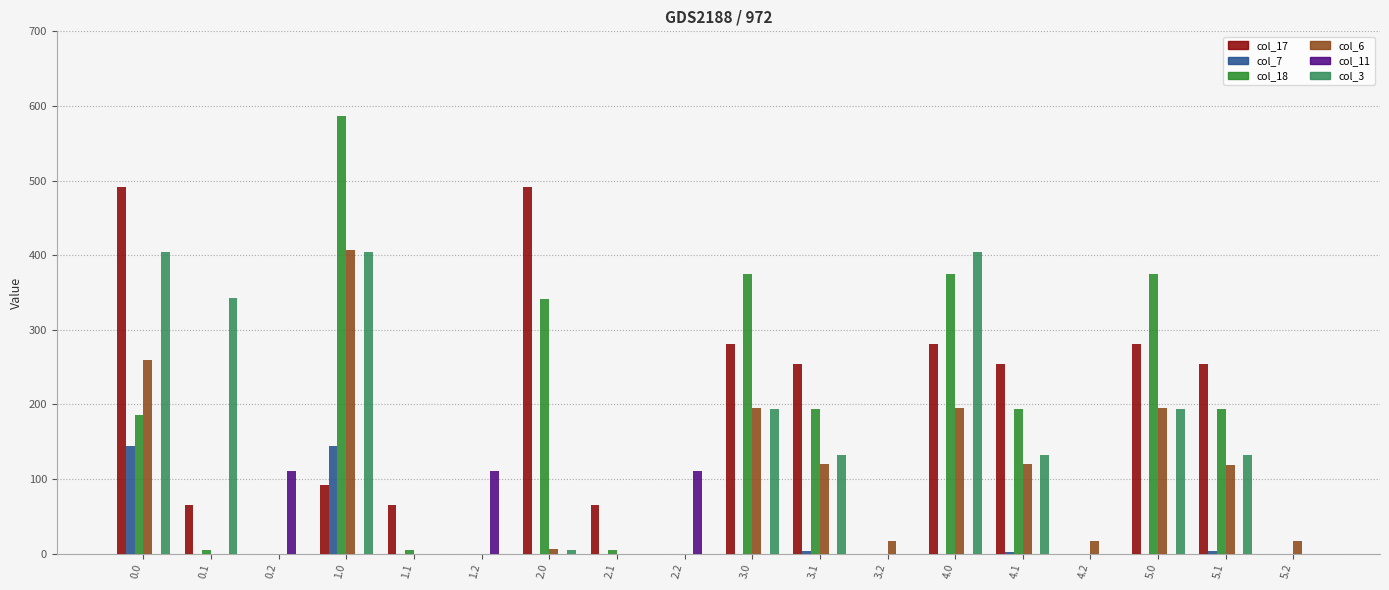

Count the number of data series in this chart.

6